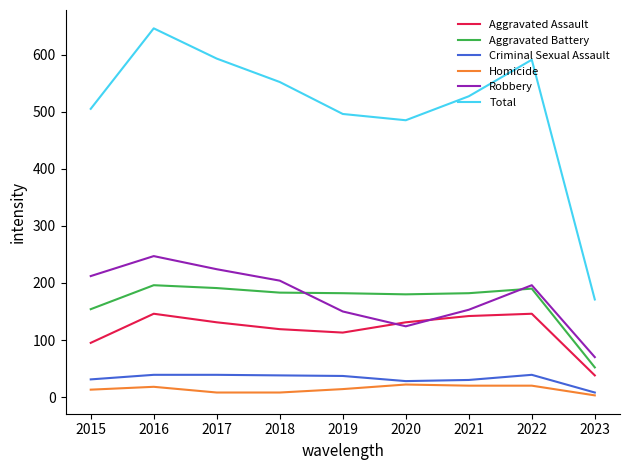

Is it true that Homicide equals 20 at 2022?

True